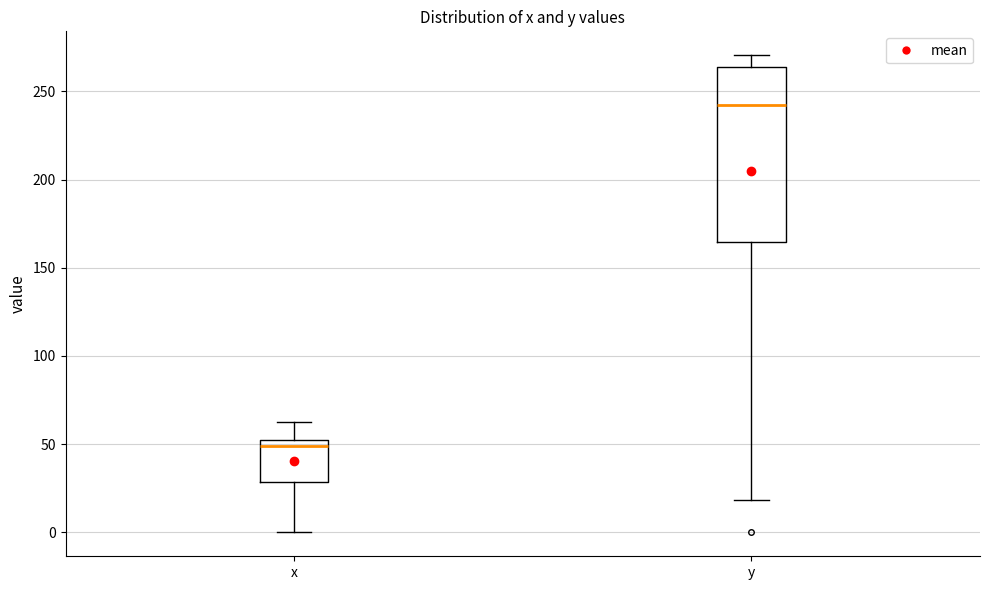

Which box is the tallest, from its lower edge to its upper edge?

y